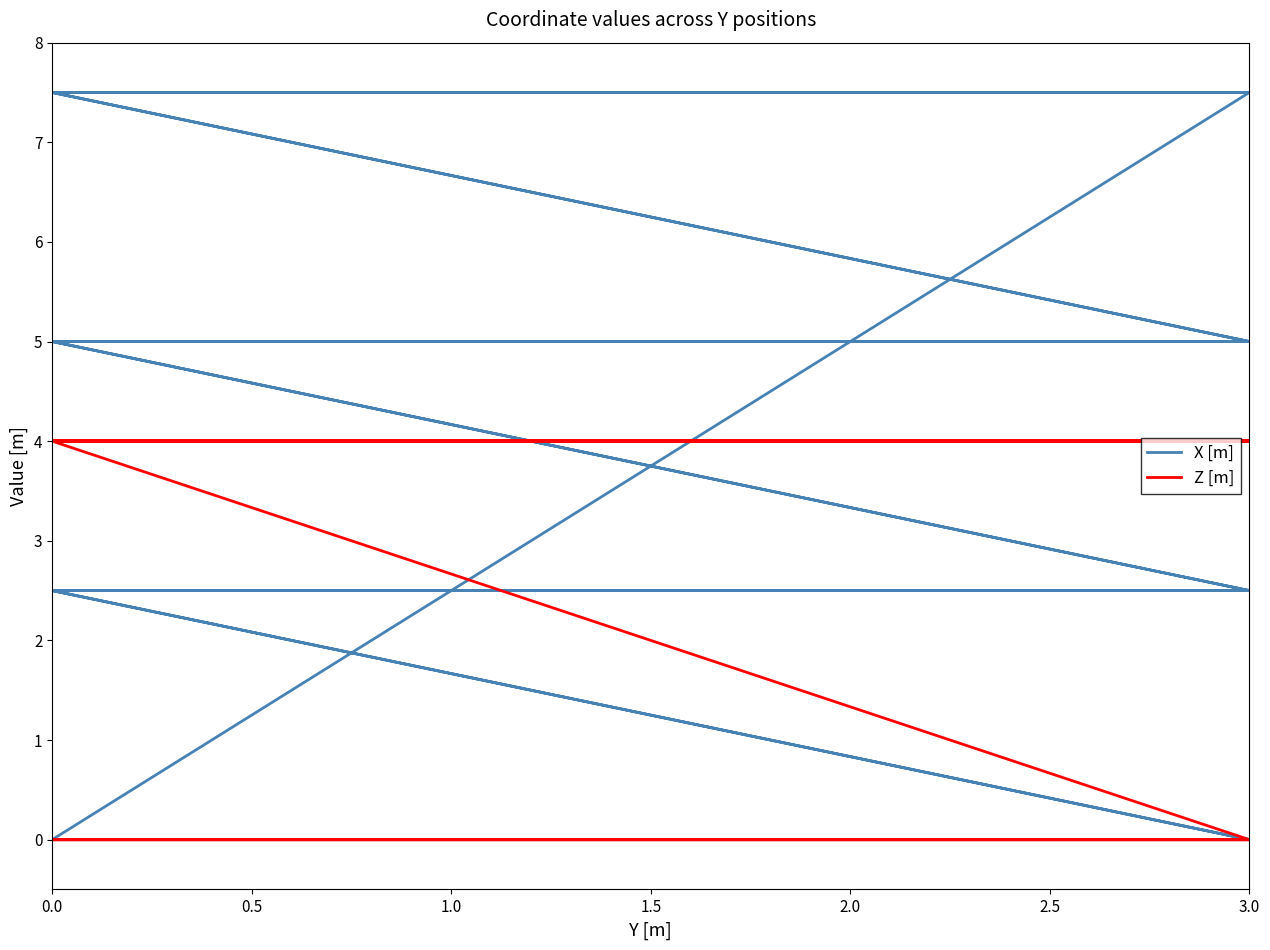

Count the number of categories in the chart.

16